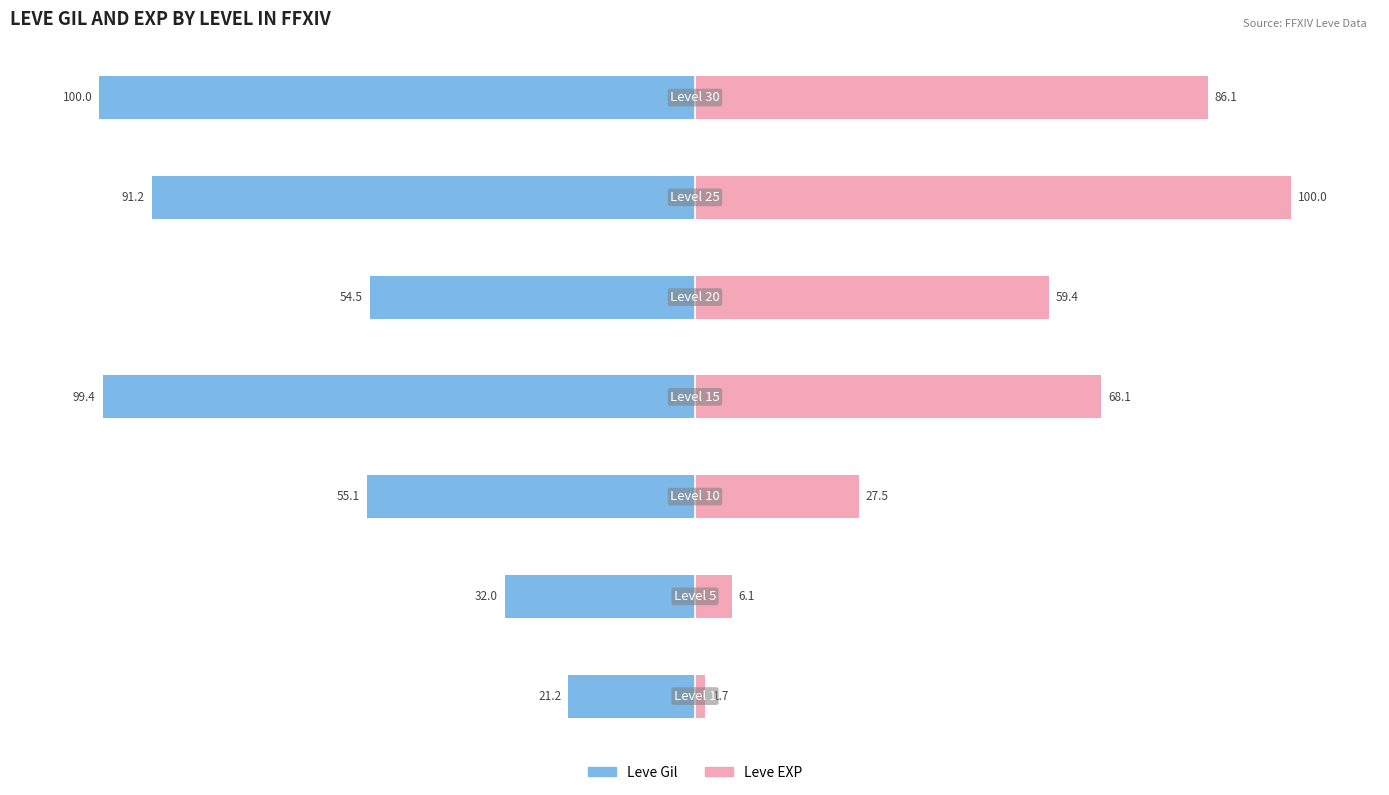

Where does the Leve EXP series first go above 59?

3